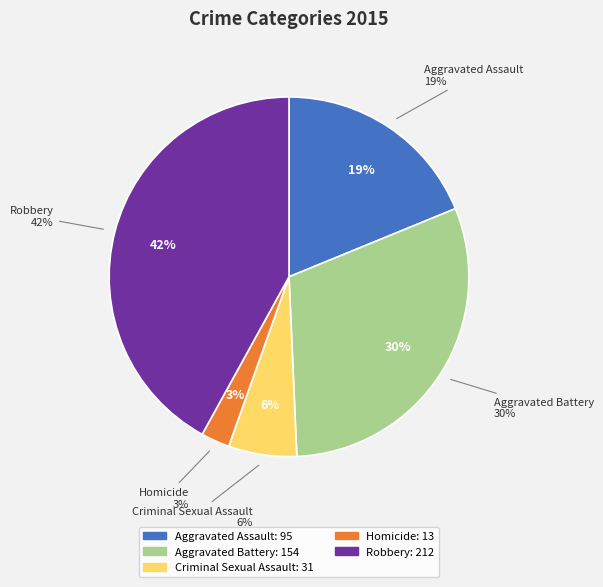

Which slice is the smallest?

Homicide